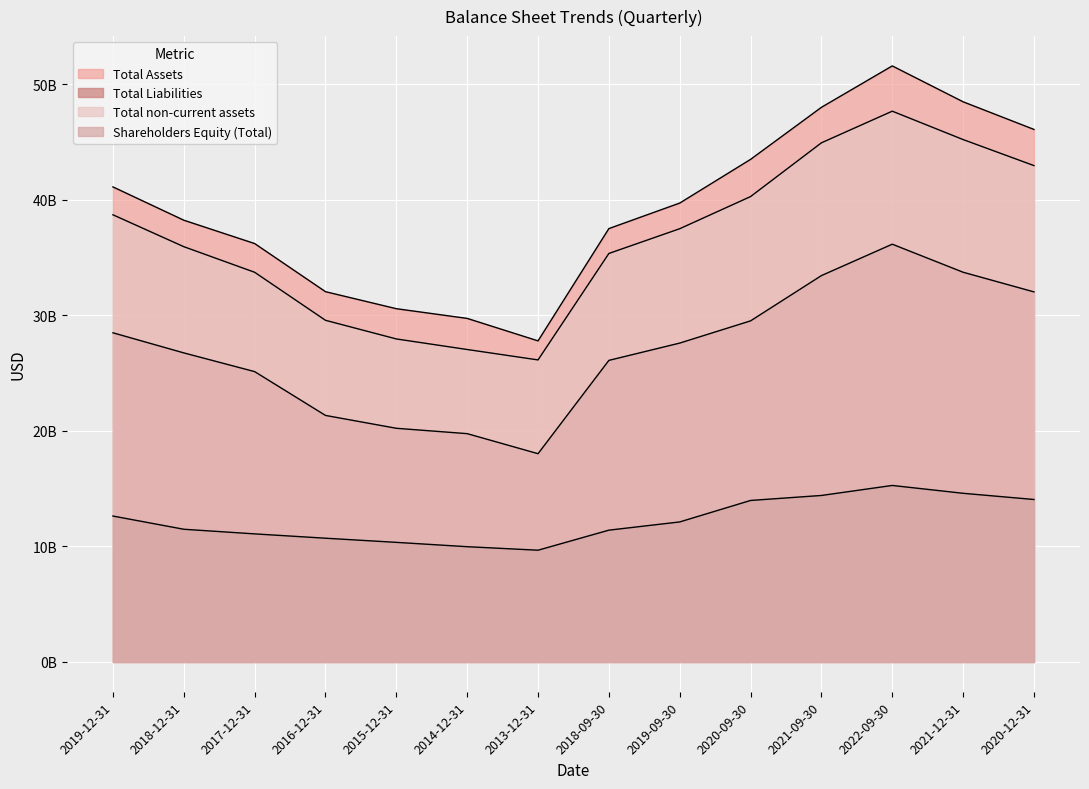

What is the maximum value for Total Assets?

51599000000